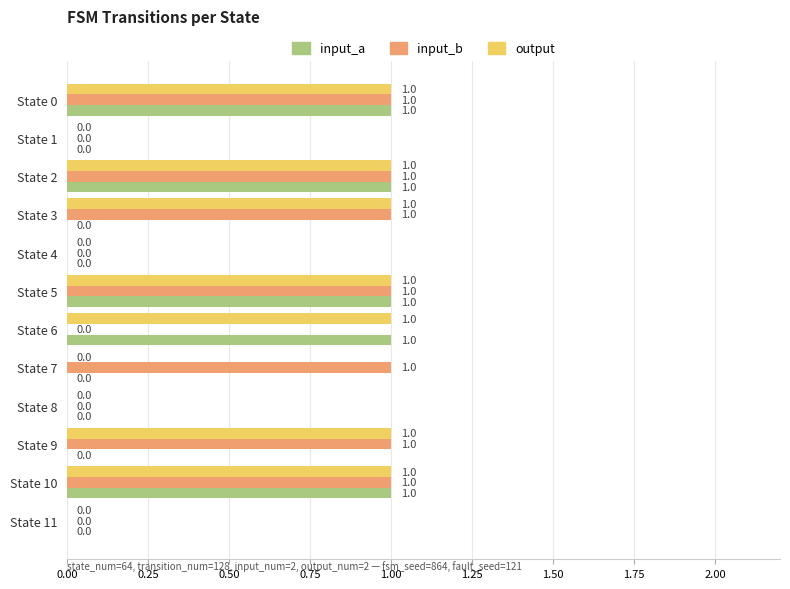

True or false: input_a has a value of 1 at State 2.

True